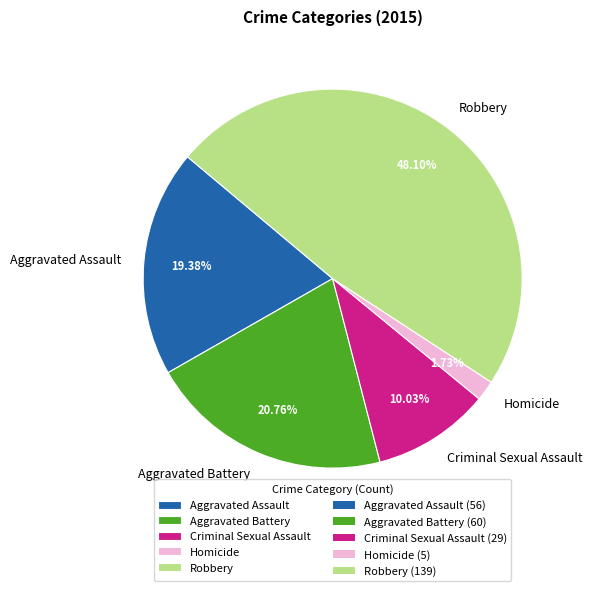

To the nearest percent, what is the combined percentage of Criminal Sexual Assault and Aggravated Battery?

31%